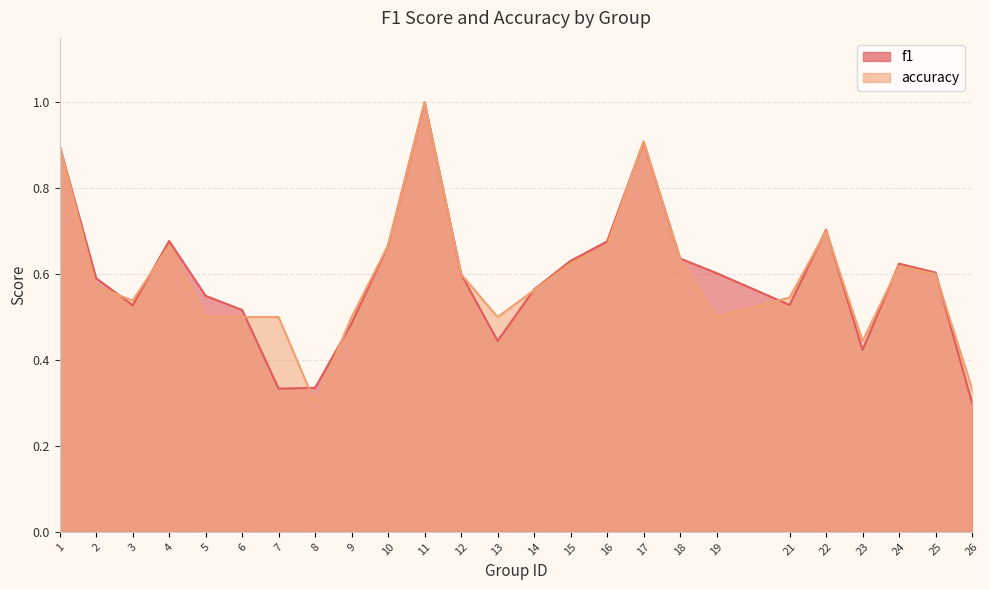

At which category is the sum across all series the highest?

11